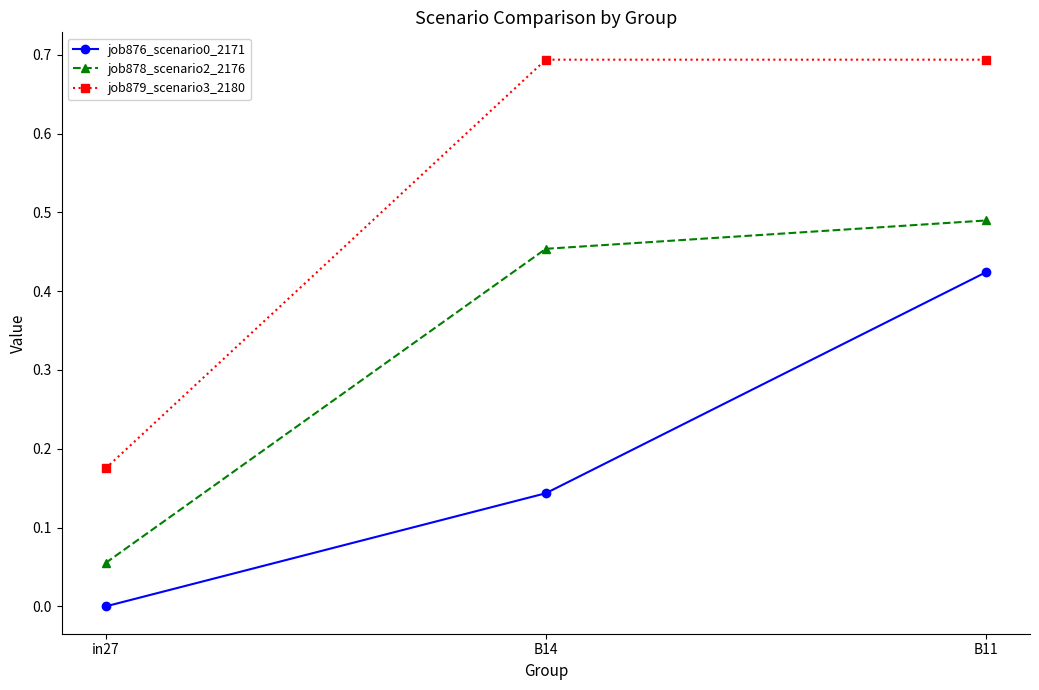

Does the chart display data point markers on the line(s)?

Yes